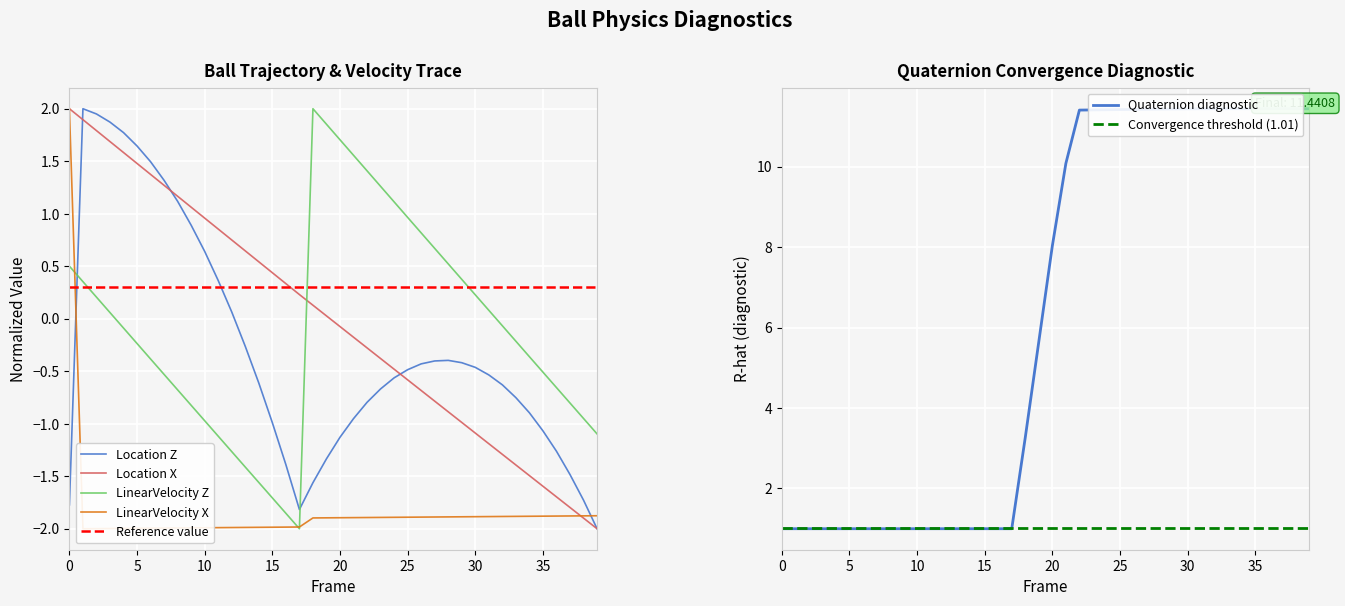

Count the number of categories in the chart.

40